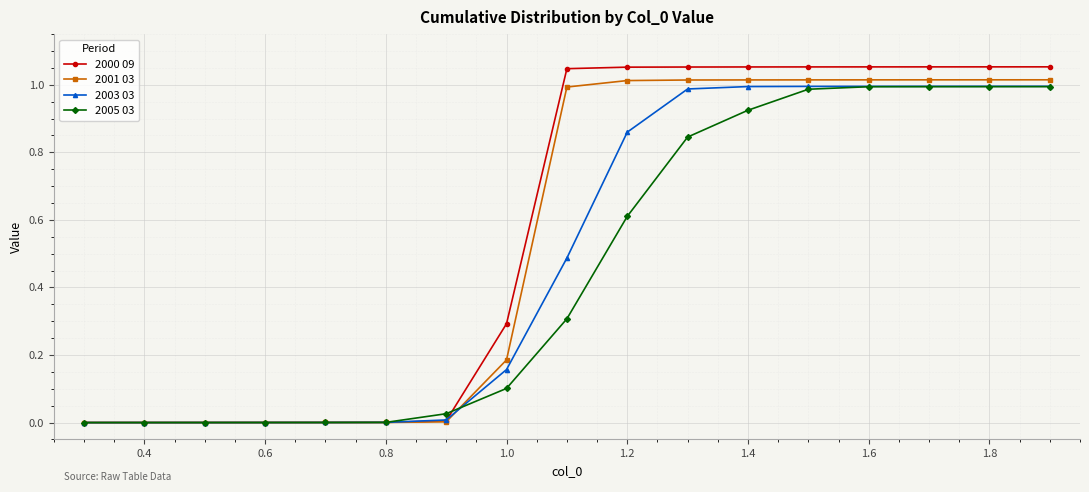

Which series has the largest range (max minus min)?

2000 09